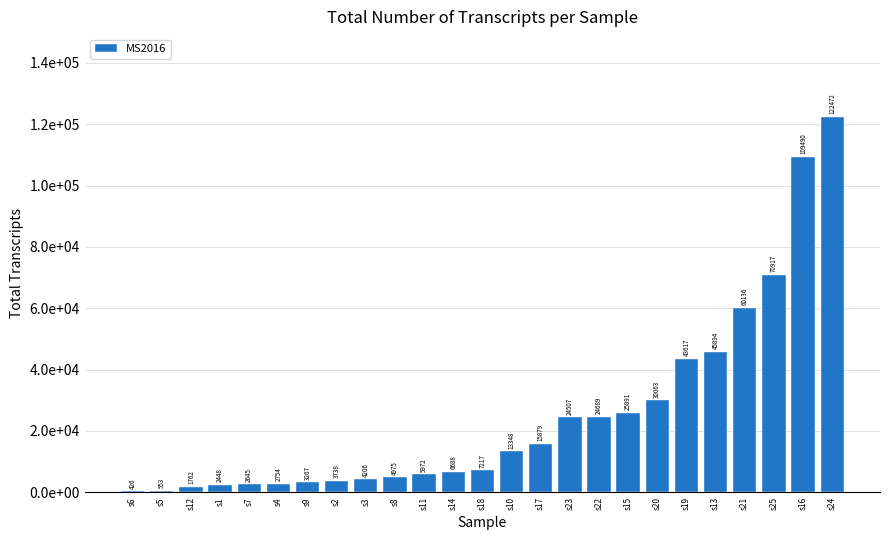

What position from the right is s15?

8